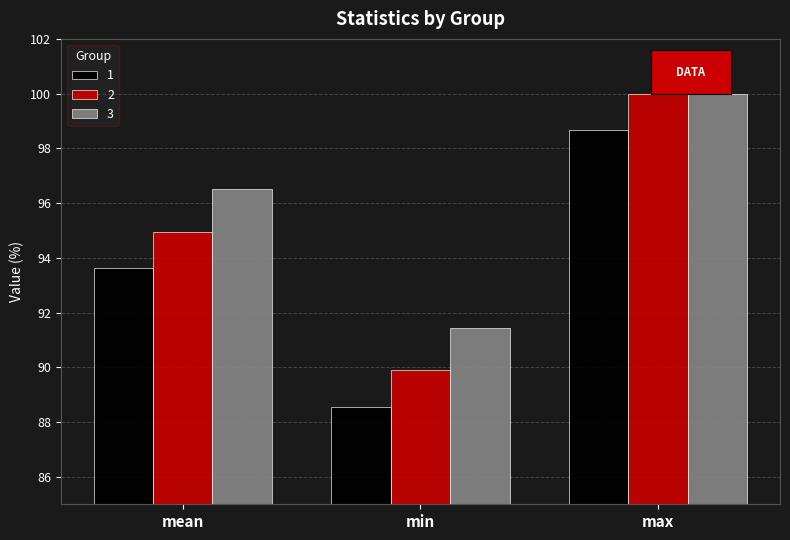

What is the total value across all series at min?

269.9